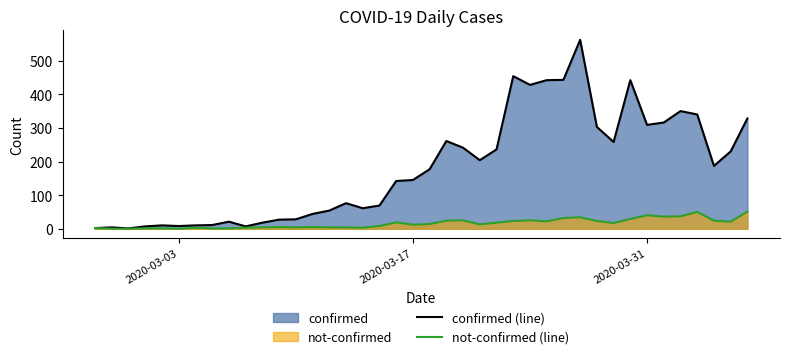

What is the value of the confirmed (line) point at the 6th from the left?

8